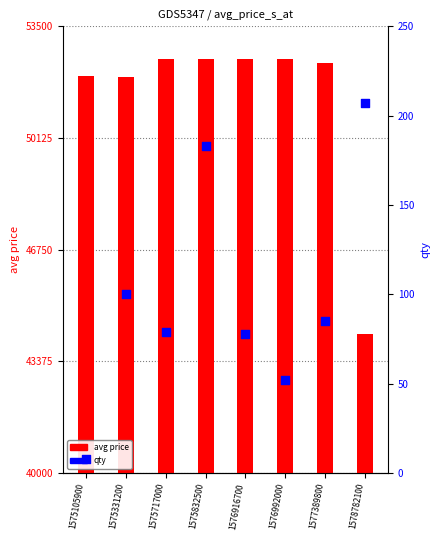

At how many categories does at least one series exceed 34753?

8